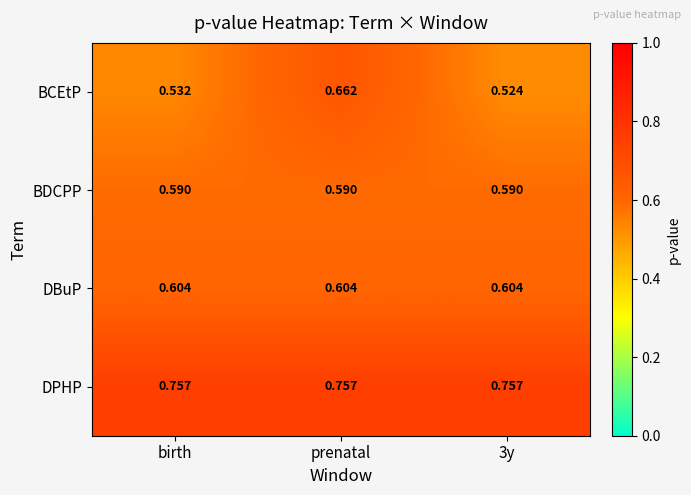

List the series in order of their peak value, lowest first.

BDCPP, DBuP, BCEtP, DPHP